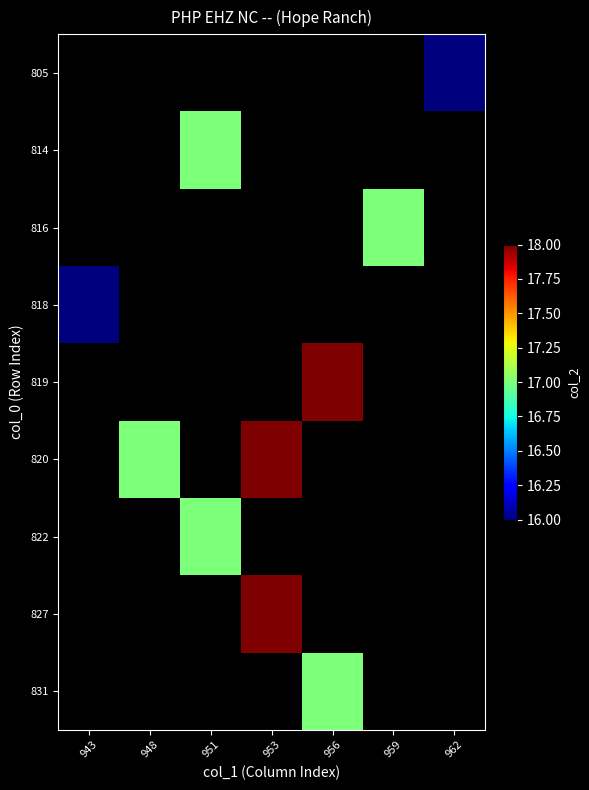

Between 943 and 959, which is larger?

959